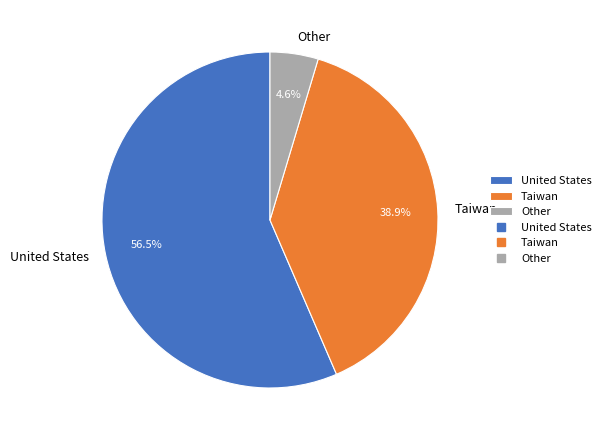

Does United States represent more than half of the total?

Yes